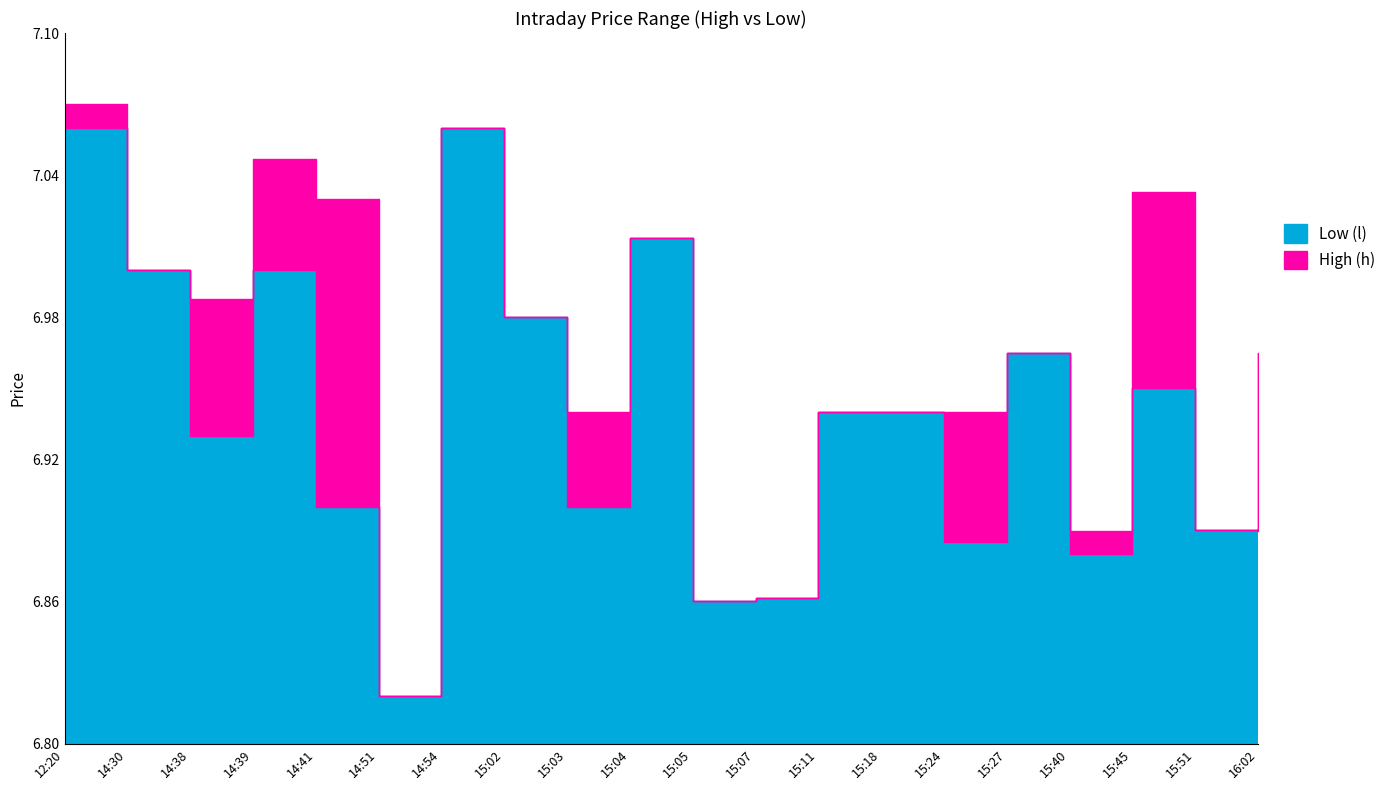

How many interior local valleys does the High (h) series have?

6